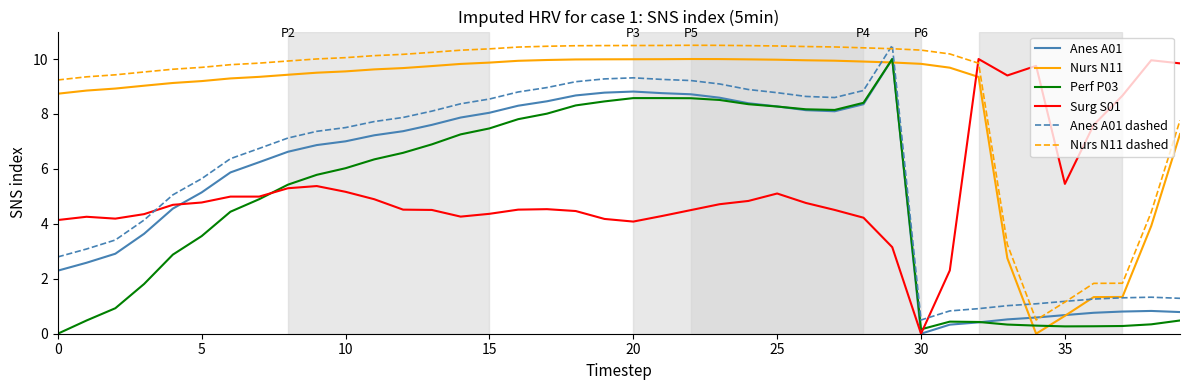

What are all the series names shown in the legend?

Anes A01, Nurs N11, Perf P03, Surg S01, Anes A01 dashed, Nurs N11 dashed